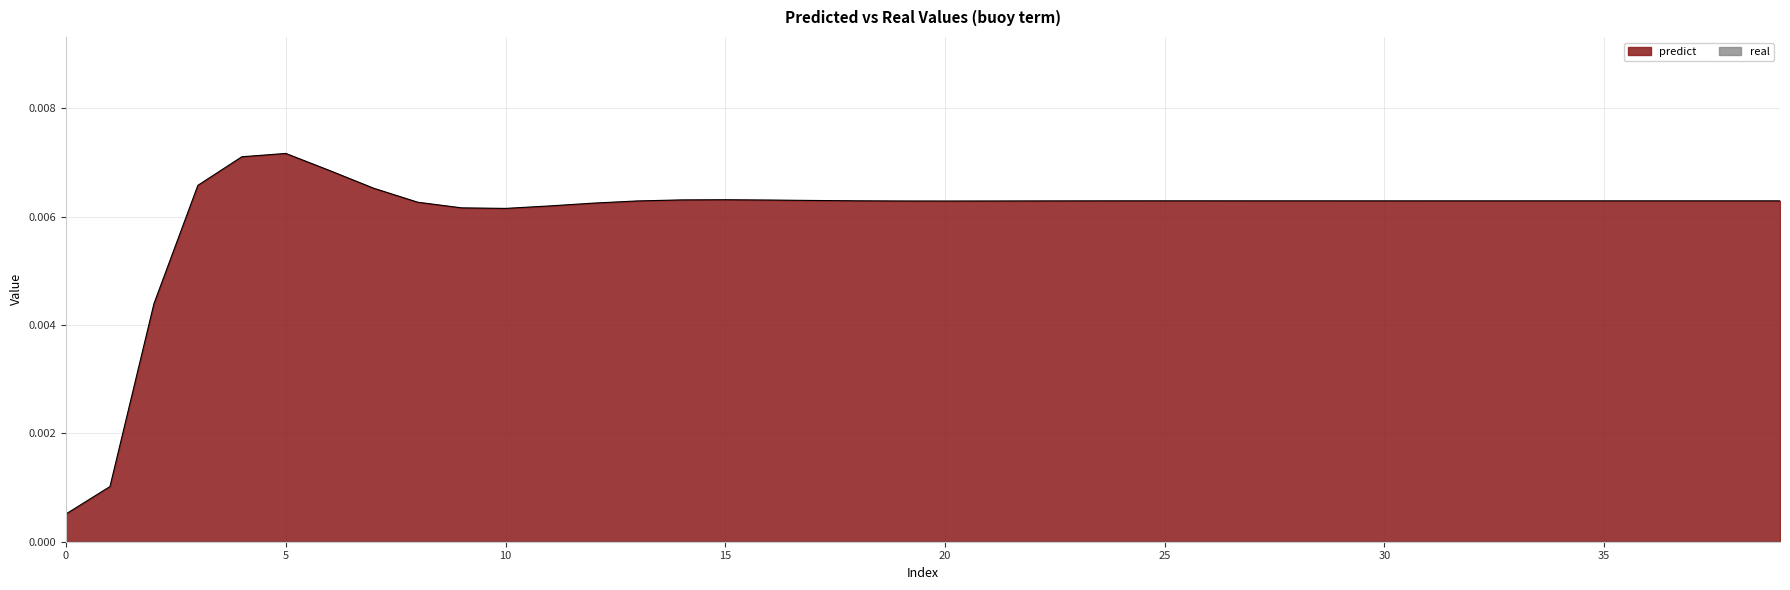

Where is the first local maximum?

5